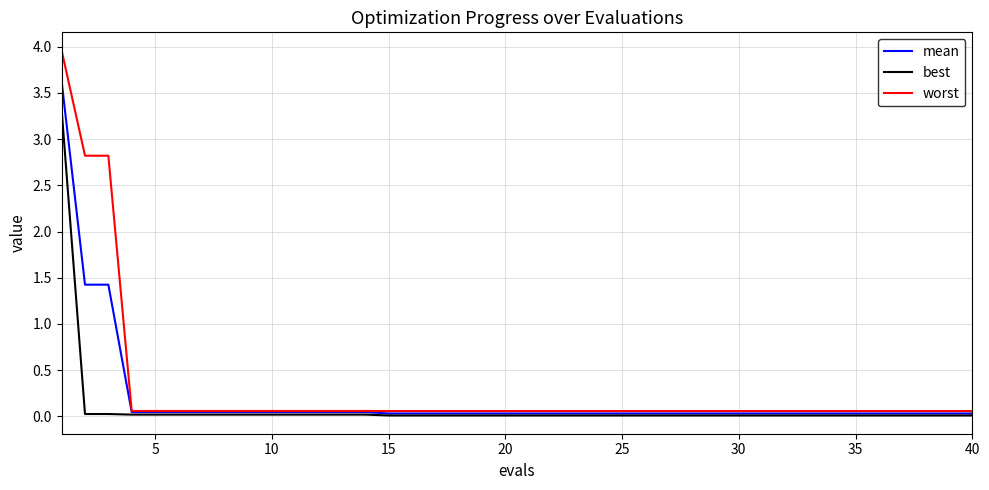

What is the maximum value shown in the chart?

4.0